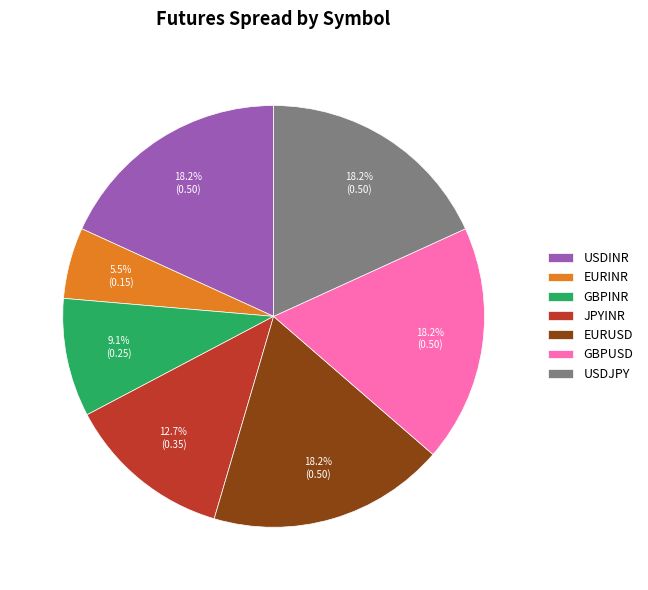

How many segments does this pie chart have?

7